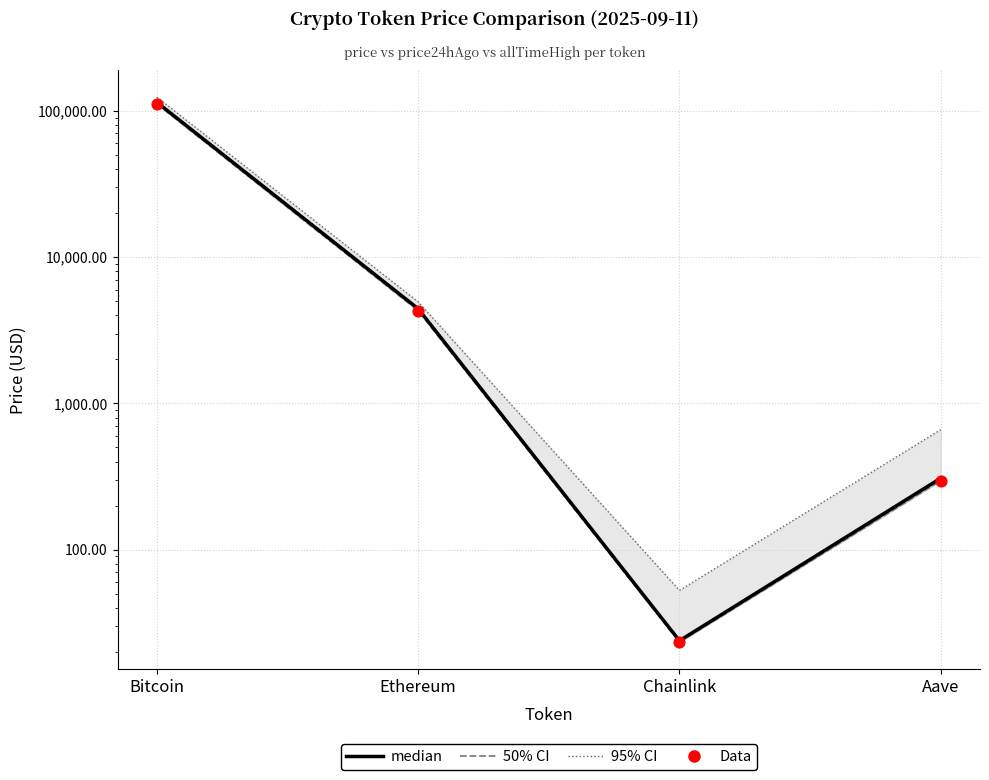

Which series contains the lowest Y value?

Data